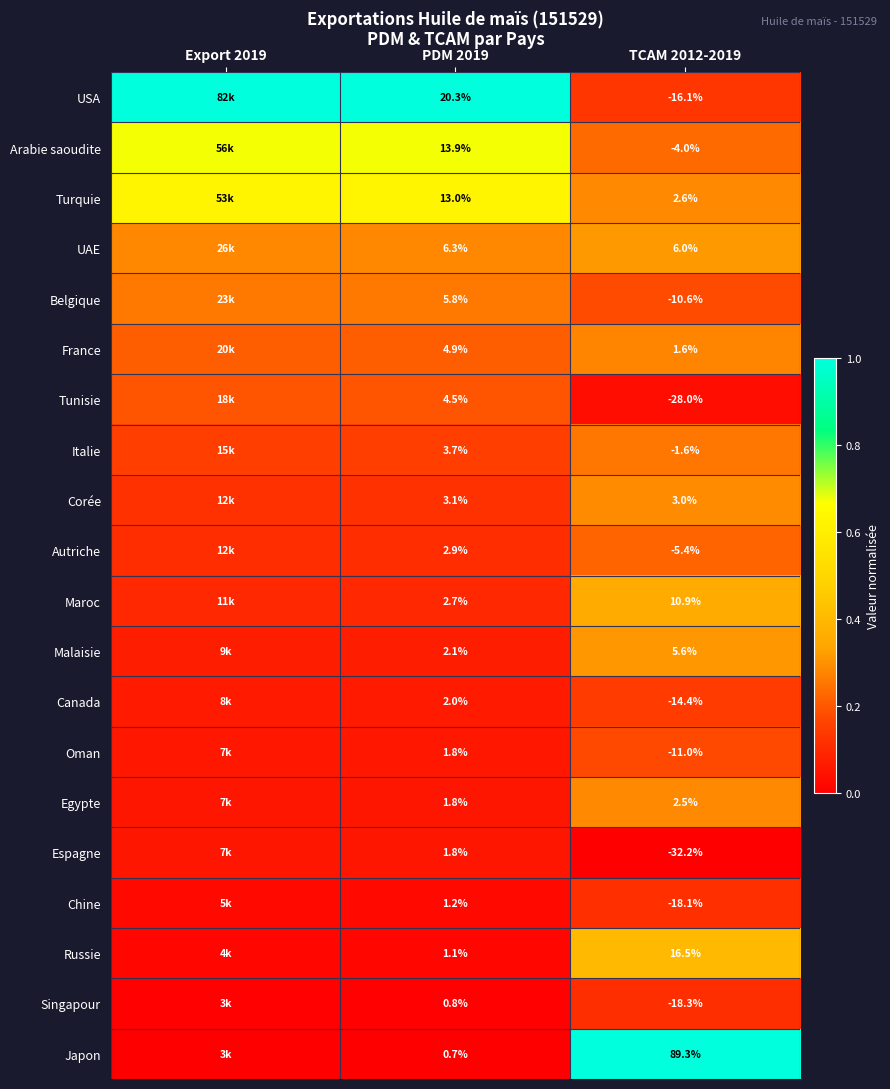

Rank the series at TCAM 2012-2019 from lowest to highest value.

Espagne, Tunisie, Singapour, Chine, USA, Canada, Oman, Belgique, Autriche, Arabie saoudite, Italie, France, Egypte, Turquie, Corée, Malaisie, UAE, Maroc, Russie, Japon